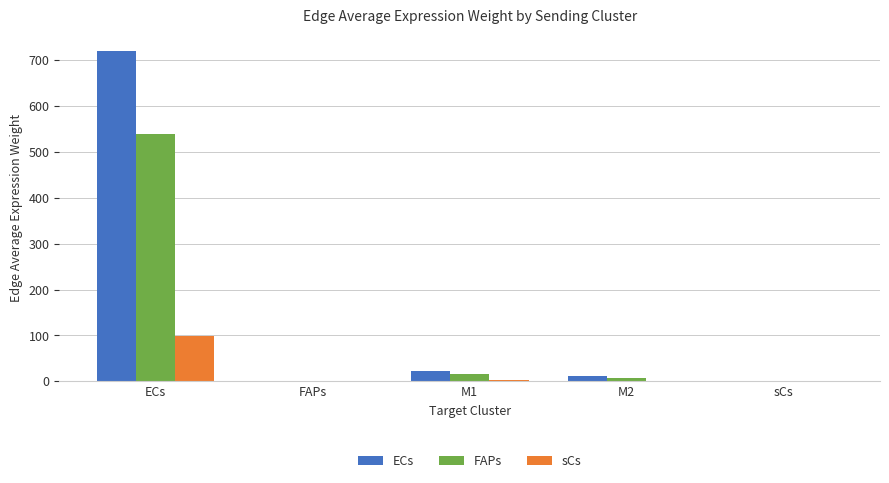

How many groups of bars are there?

5